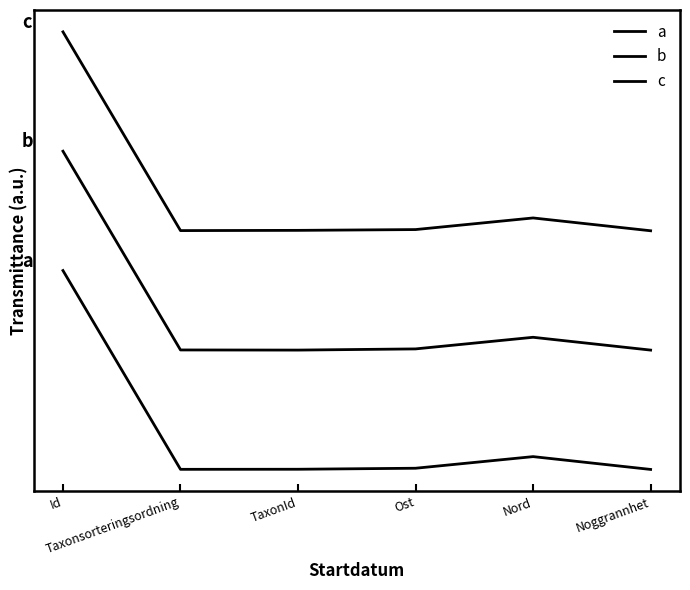

True or false: c and b intersect in this chart.

False